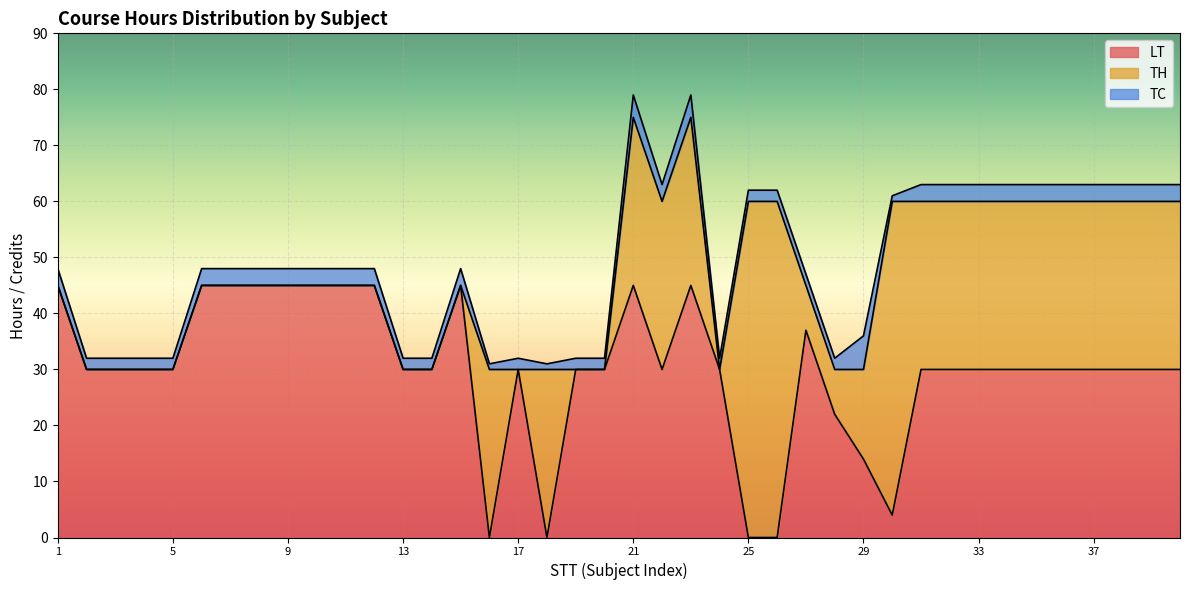

Is it true that LT equals 75 at 9?

False